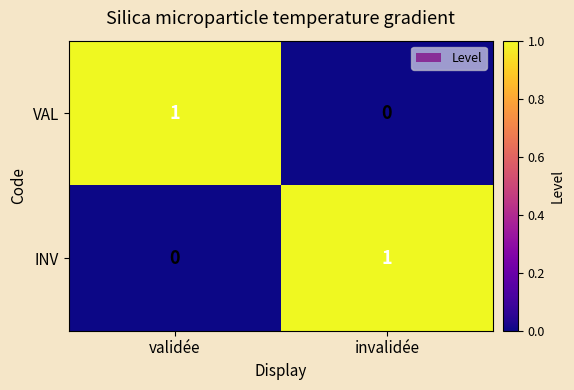

List the labels in order of VAL value, largest first.

validée, invalidée